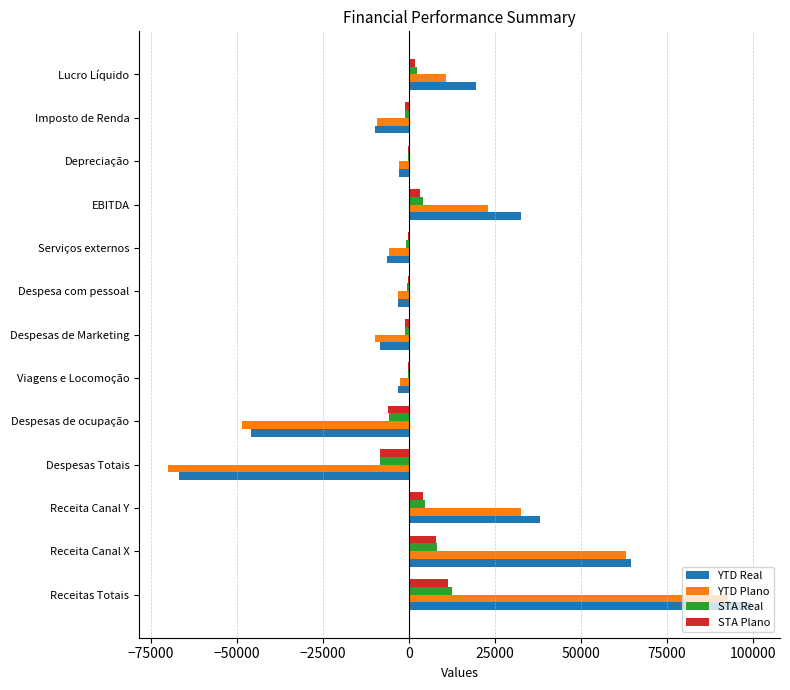

Is the value of YTD Plano at Serviços externos greater than the value of STA Real at EBITDA?

No